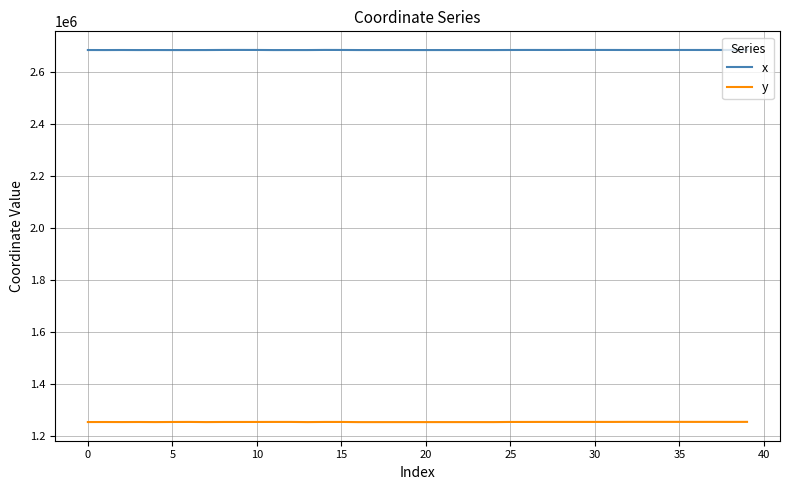

How many lines are shown in the chart?

2